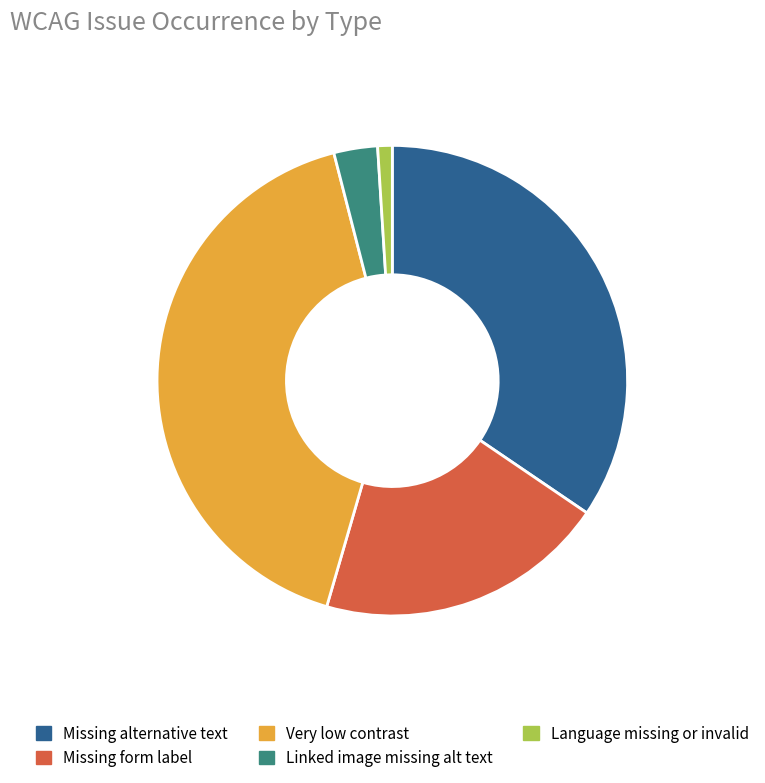

Which slice is the largest?

Very low contrast